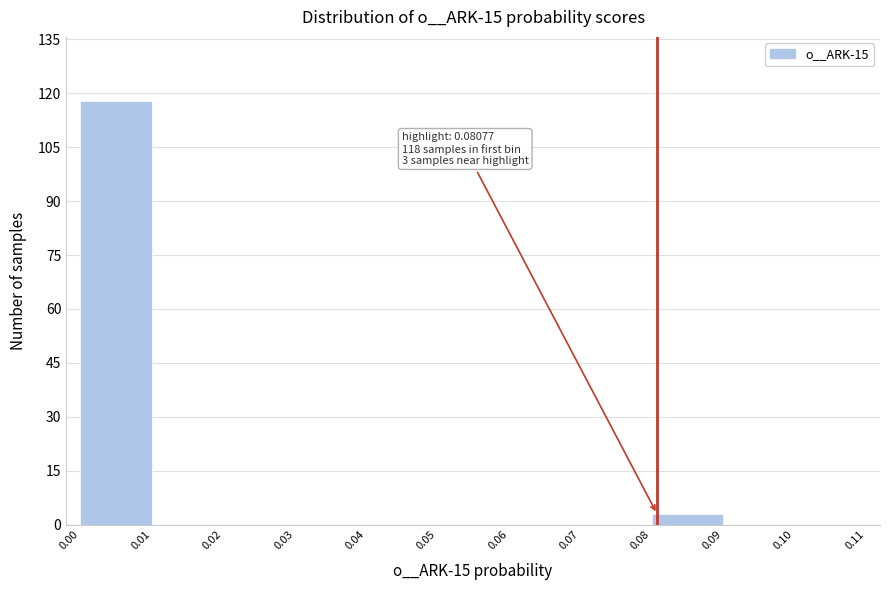

Which range on the x-axis has the tallest bar?

0.00 to 0.01